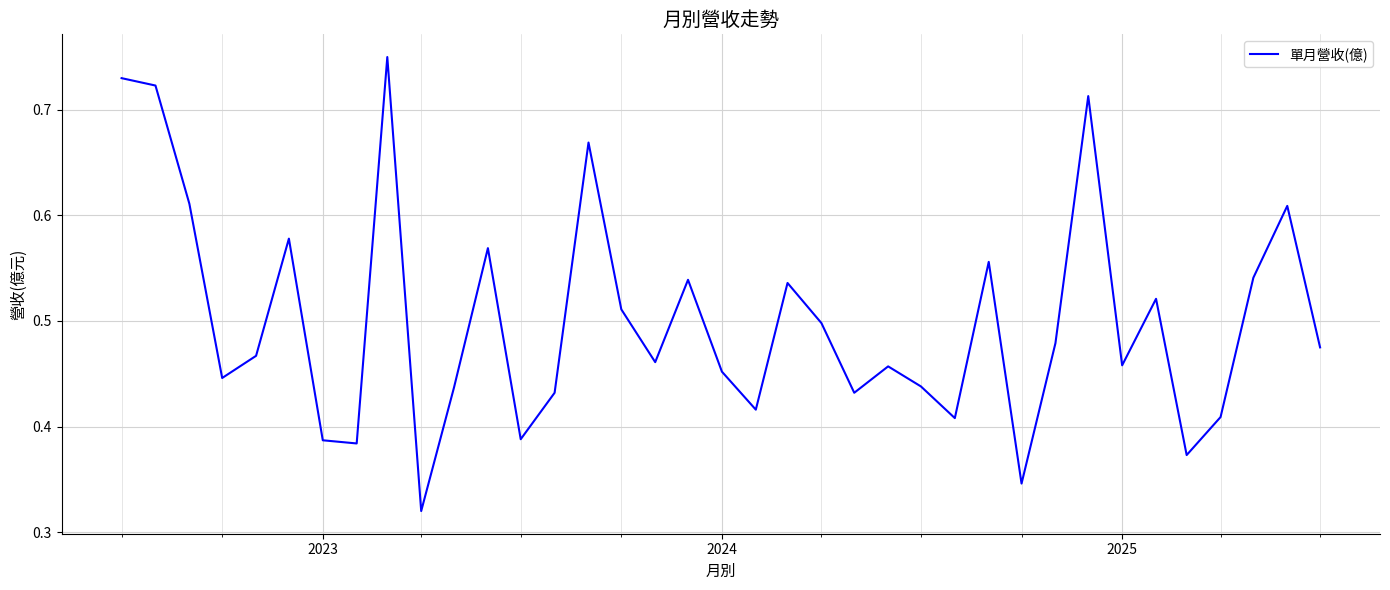

Reading left to right, list all the values displayed in this chart.

0.7	0.7	0.6	0.4	0.5	0.6	0.4	0.4	0.8	0.3	0.4	0.6	0.4	0.4	0.7	0.5	0.5	0.5	0.5	0.4	0.5	0.5	0.4	0.5	0.4	0.4	0.6	0.3	0.5	0.7	0.5	0.5	0.4	0.4	0.5	0.6	0.5